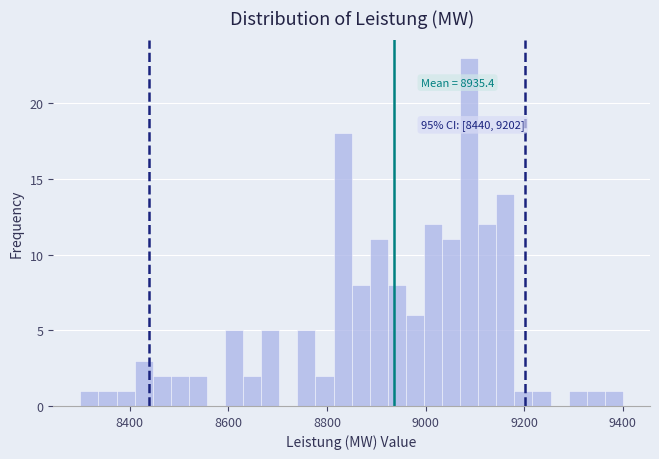

Around what value on the x-axis is the tallest bar? Give the approximate position of its centre, as read against the axis.

9080